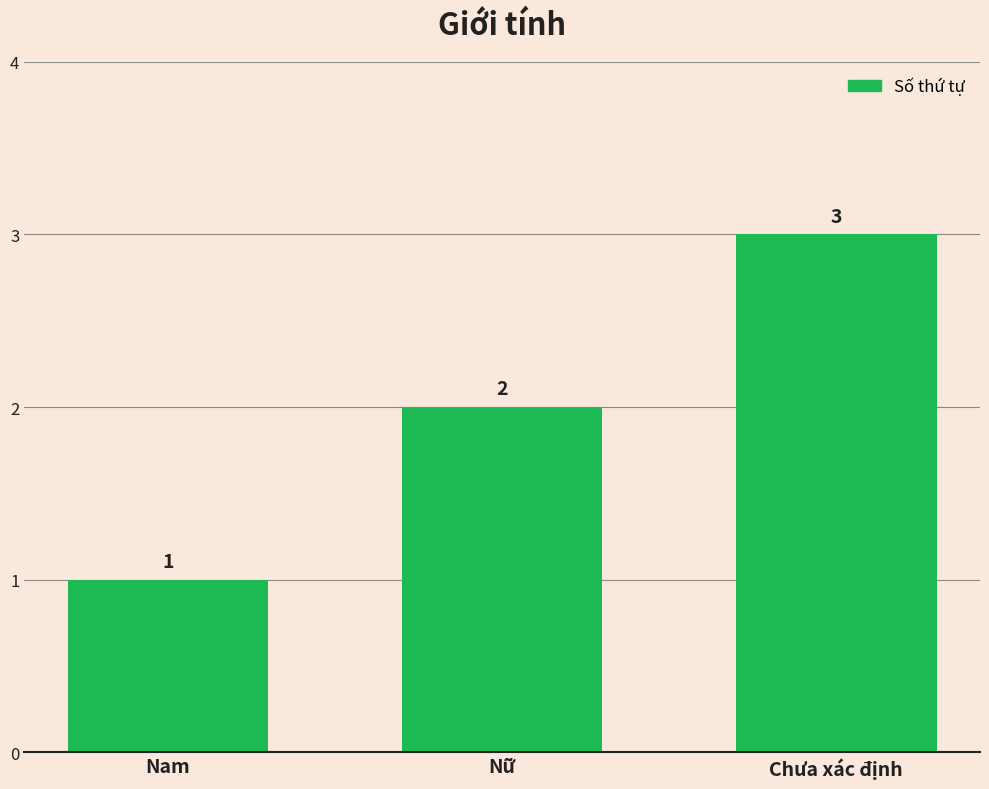

Which has a higher value, Nữ or Chưa xác định?

Chưa xác định